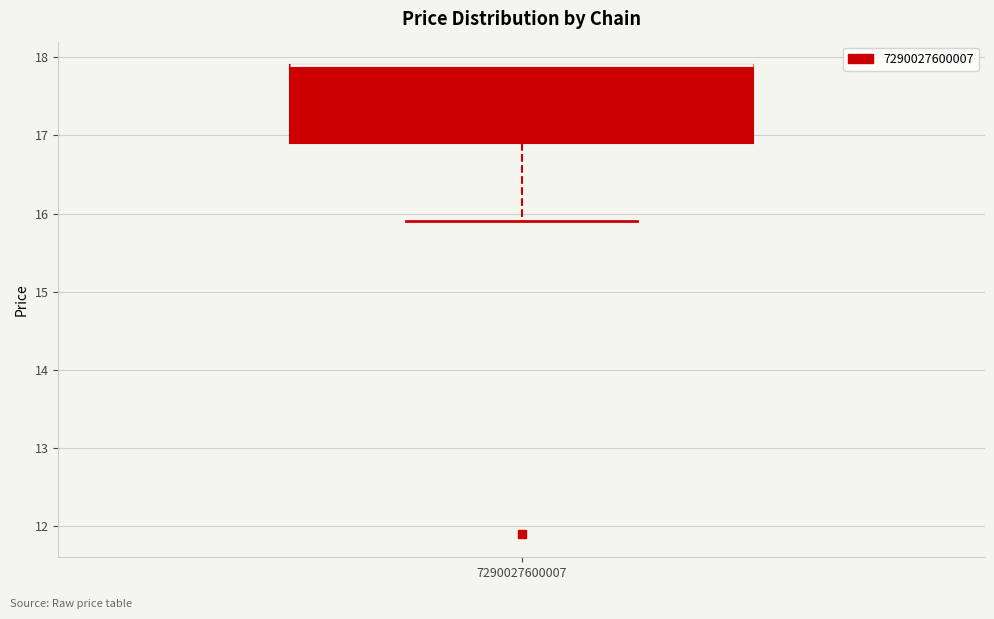

Where is the upper edge of the box at x = 7290027600007 on the y-axis? The values are not printed on the chart, so give them approximately, as read against the axis.

17.9